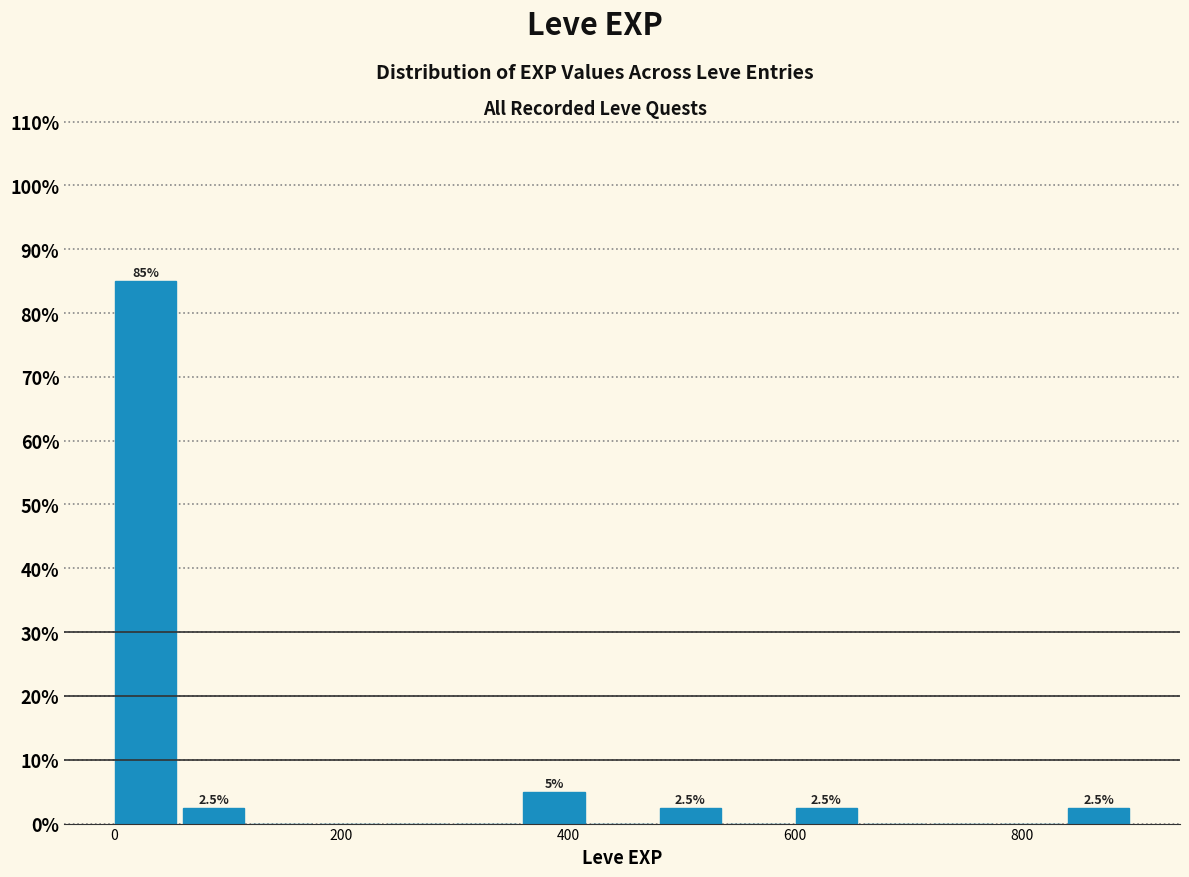

Read against the x-axis, roughly where is the centre of the tallest bar?

20